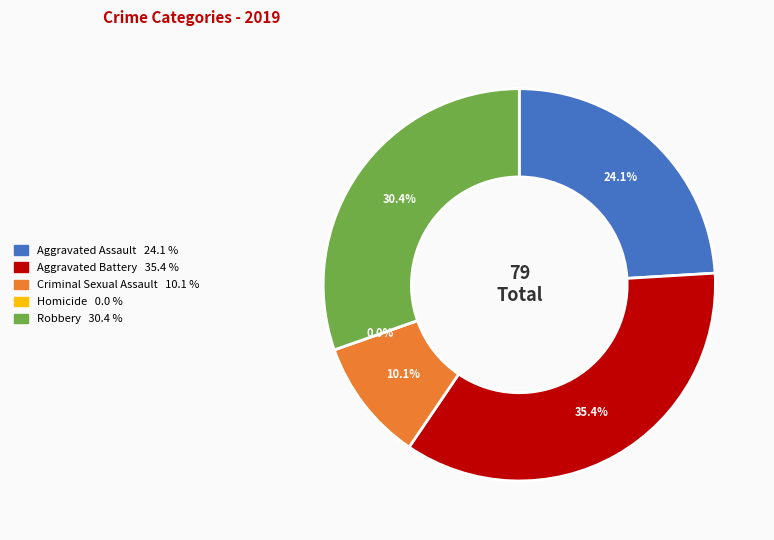

What is the smallest slice in the pie chart?

Homicide